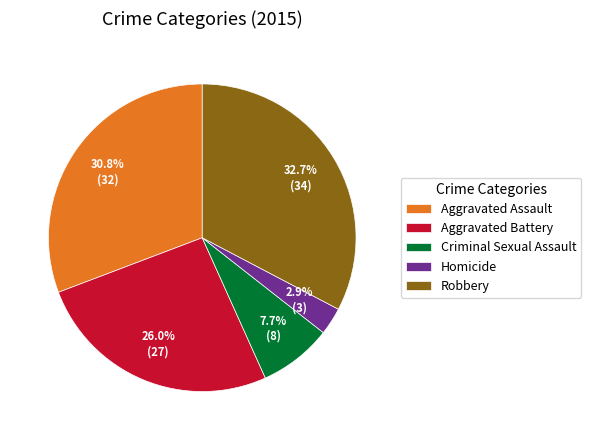

Which category has the smallest portion of the pie?

Homicide